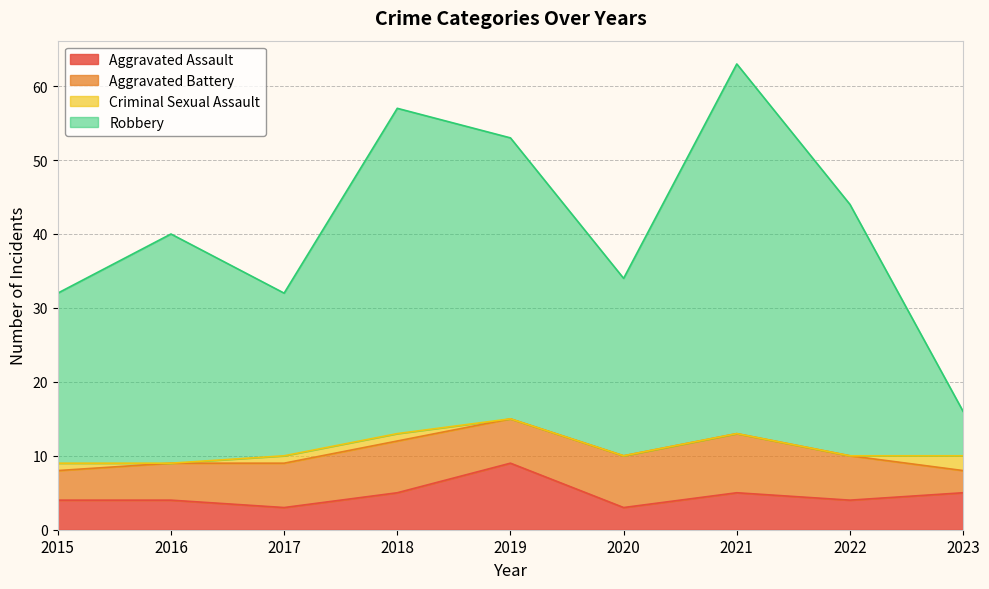

The value of Robbery at 2017 is 56. True or false?

False